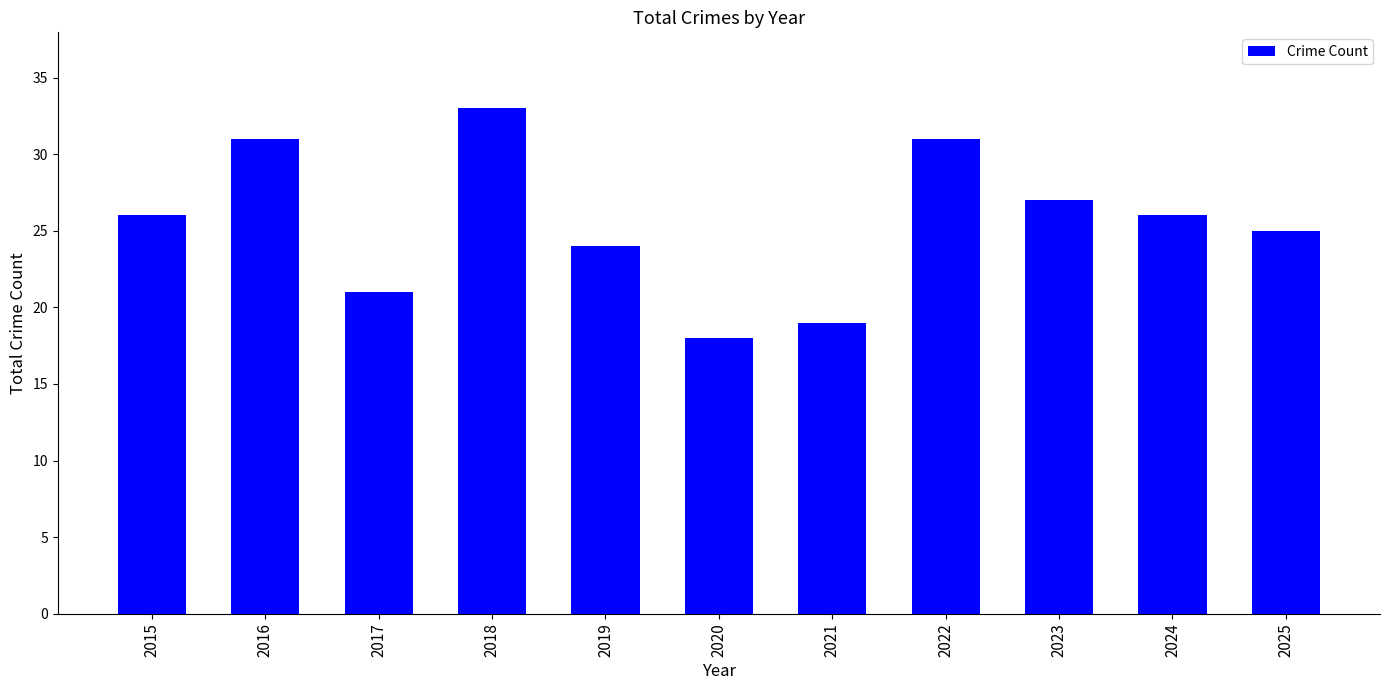

Are the bars horizontal?

No